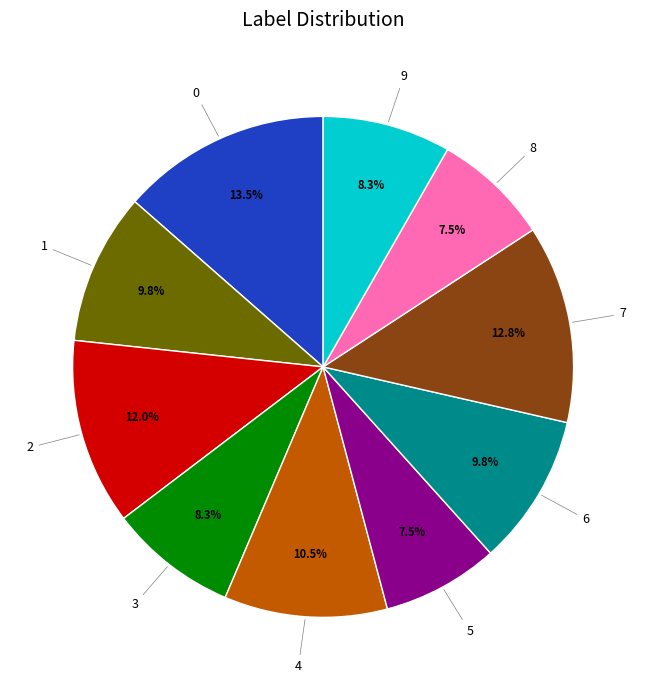

Approximately how many times larger is the value at 3 compared to 0?

0.6